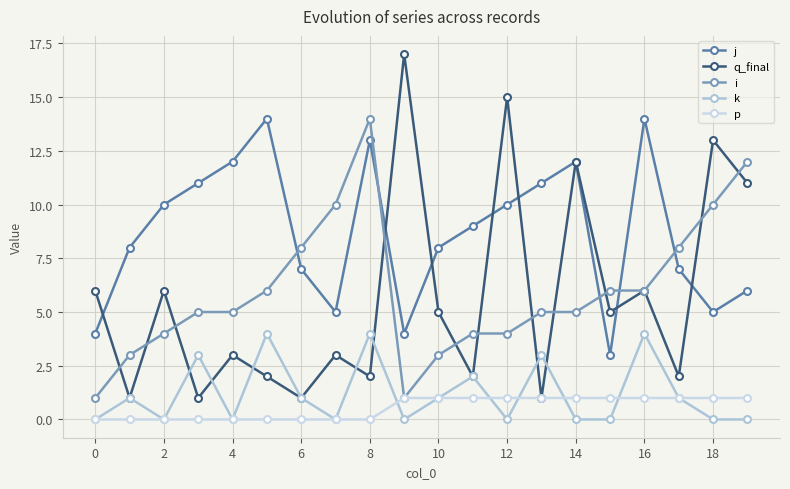

How many data points in j are less than 9?

10